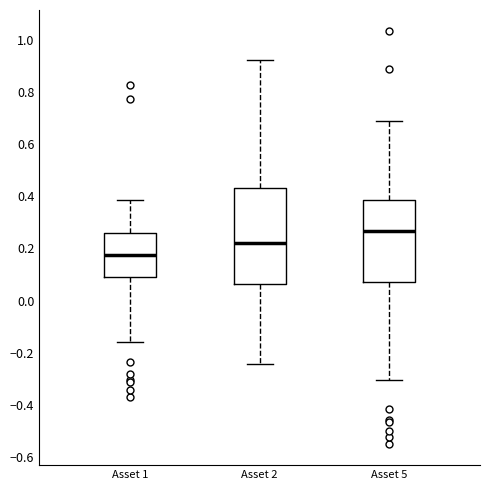

Comparing the boxes themselves (not the whiskers), which one is the tallest?

Asset 2